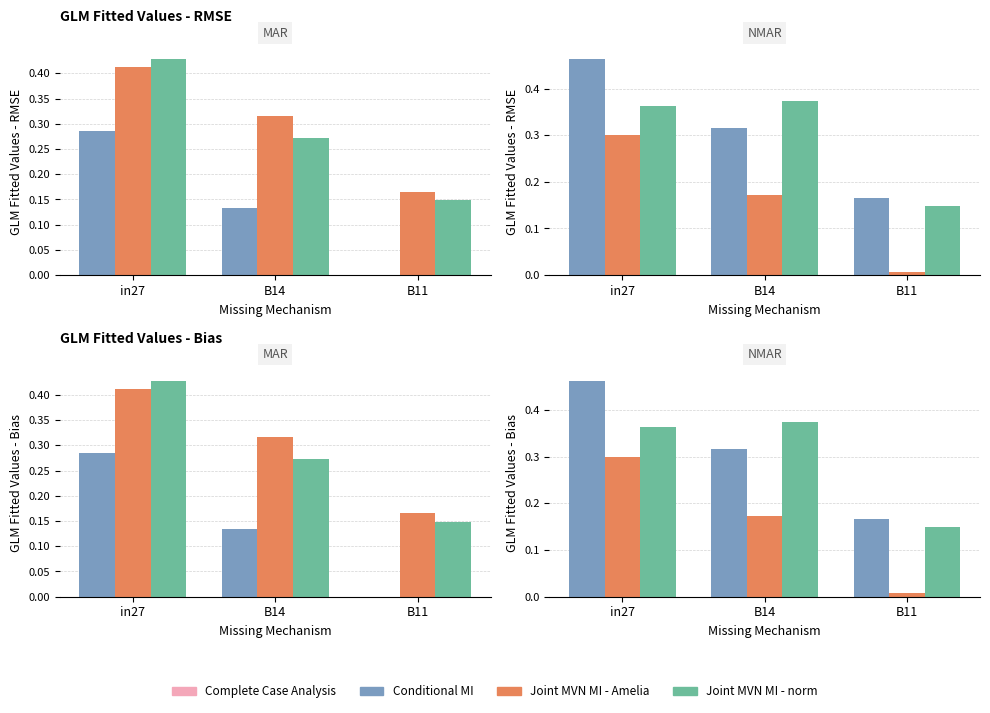

Which label corresponds to the largest value in the chart?

in27